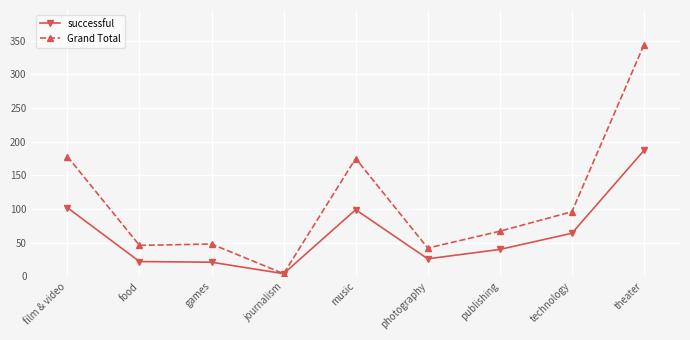

What is the value of the successful point at the 9th from the left?

187